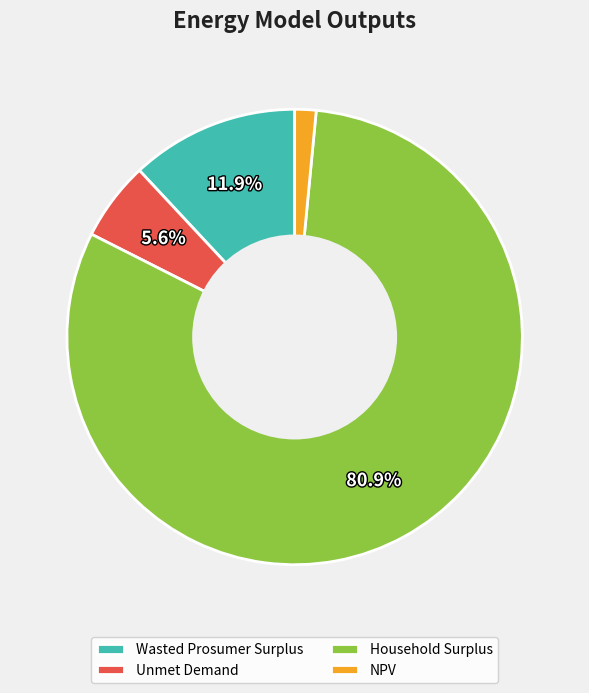

The Wasted Prosumer Surplus slice represents 23% of the pie. True or false?

False